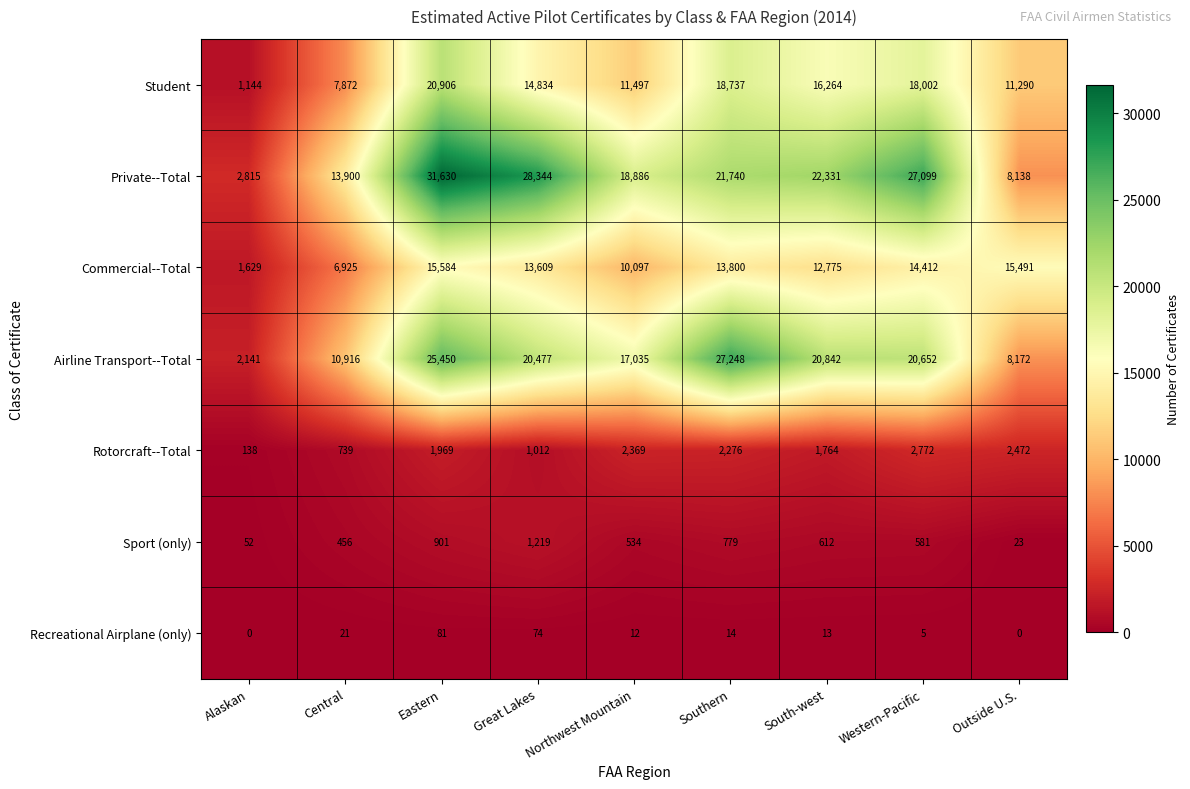

At how many categories does at least one series exceed 2940?

8